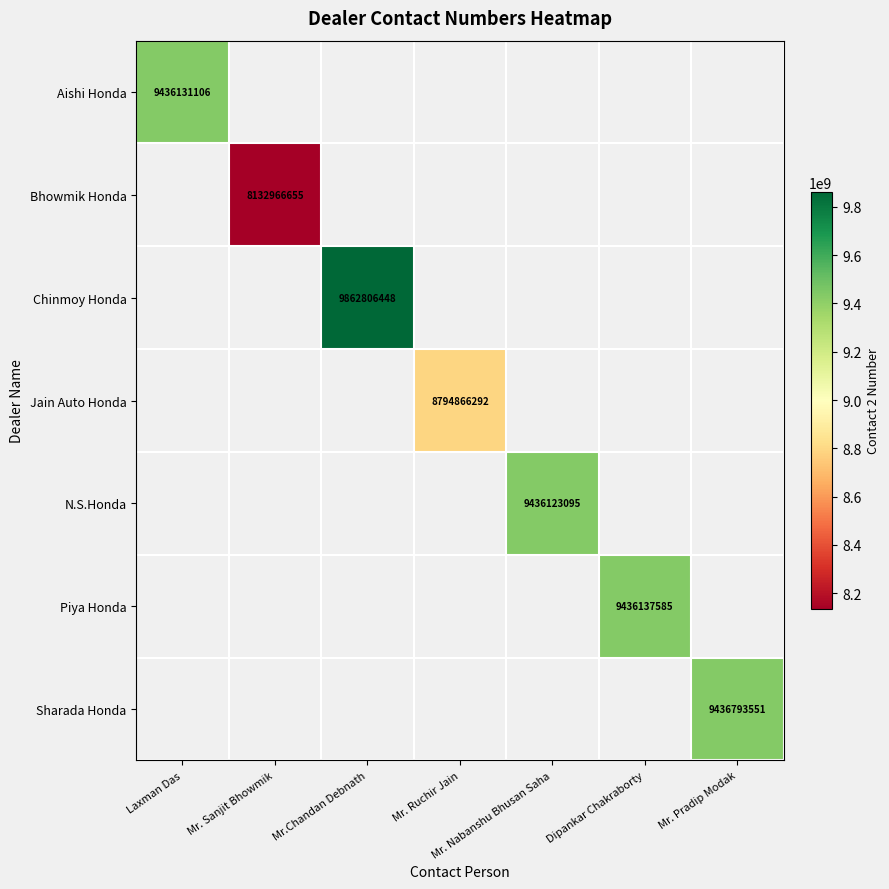

The value of Chinmoy Honda at Mr.Chandan Debnath is 9862806448. True or false?

True